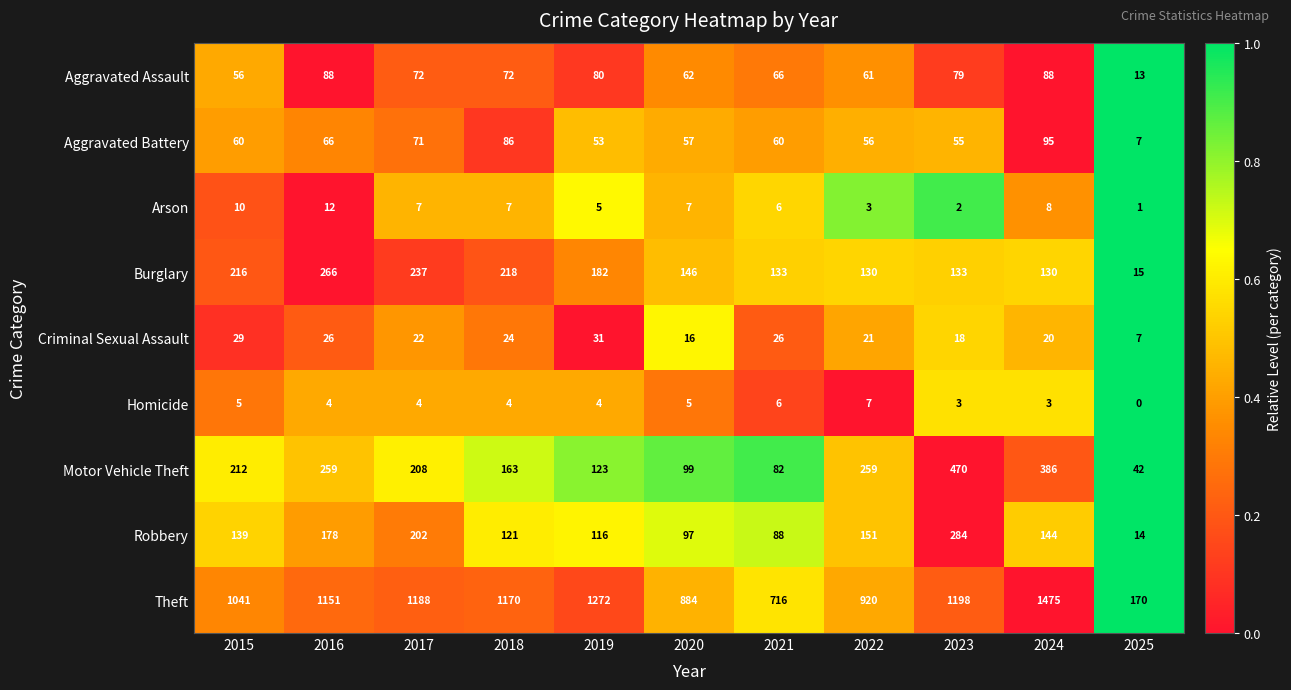

What is the difference between the maximum and minimum values in the Aggravated Battery series?

88